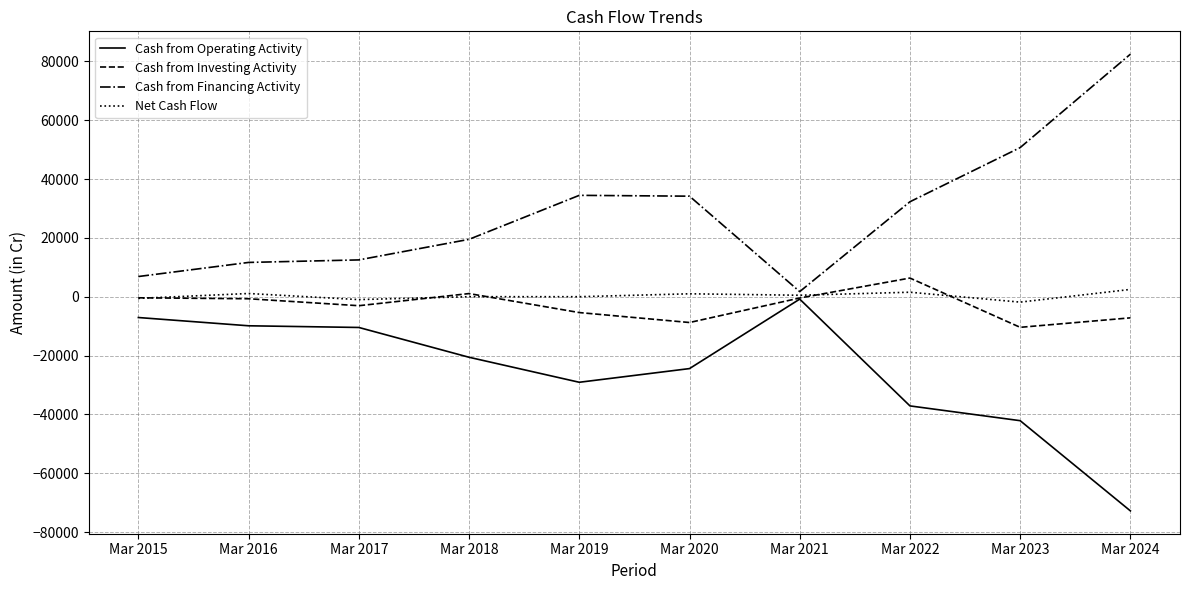

Which series has the largest total across all categories?

Cash from Financing Activity